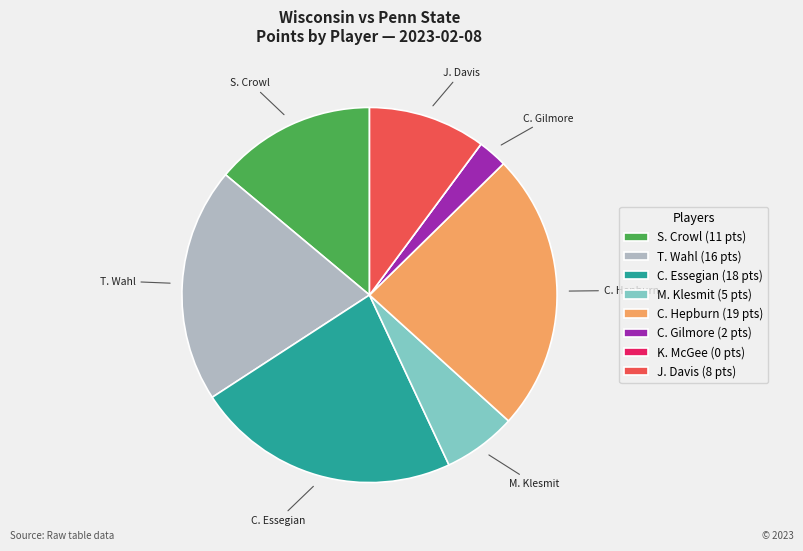

Is C. Gilmore (2 pts) the majority of the pie?

No